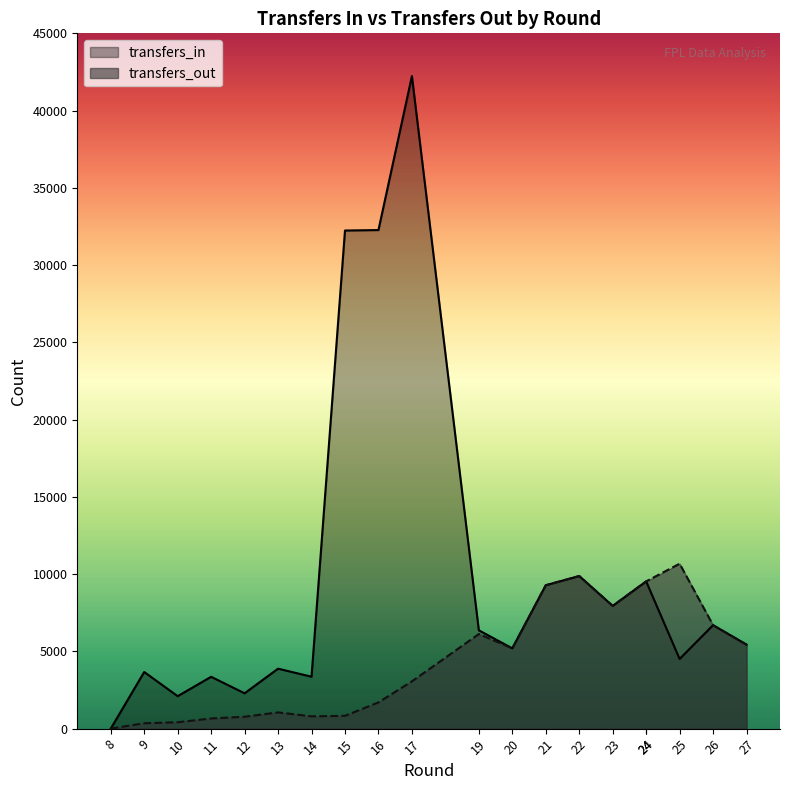

What is the value of the transfers_out point at the 6th from the left?

1049